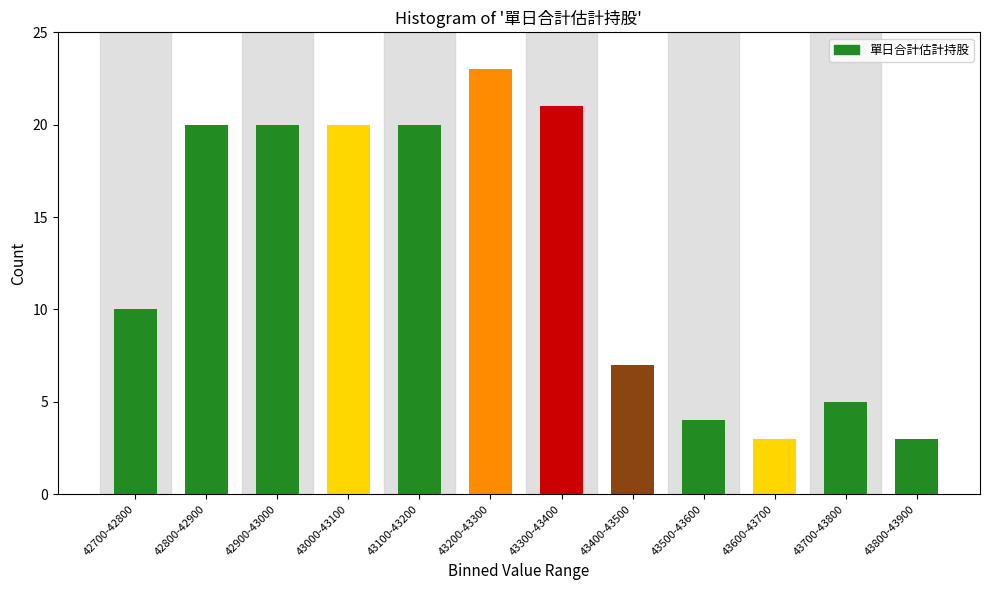

Reading left to right, list all the values displayed in this chart.

10	20	20	20	20	23	21	7	4	3	5	3